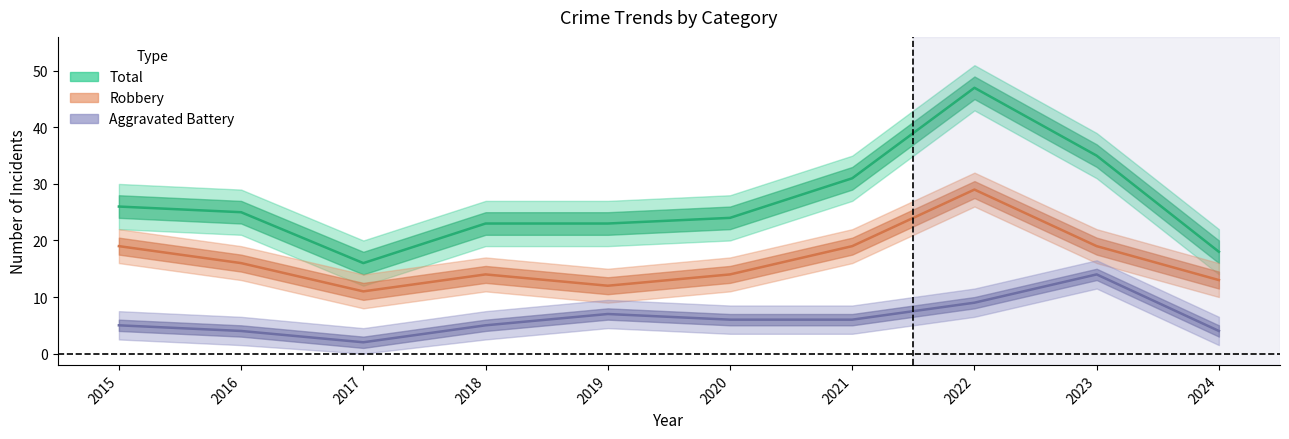

Reading right to left, transcribe all the data shown in this chart.

Aggravated Battery: 2024=4	2023=14	2022=9	2021=6	2020=6	2019=7	2018=5	2017=2	2016=4	2015=5
Robbery: 2024=13	2023=19	2022=29	2021=19	2020=14	2019=12	2018=14	2017=11	2016=16	2015=19
Total: 2024=18	2023=35	2022=47	2021=31	2020=24	2019=23	2018=23	2017=16	2016=25	2015=26